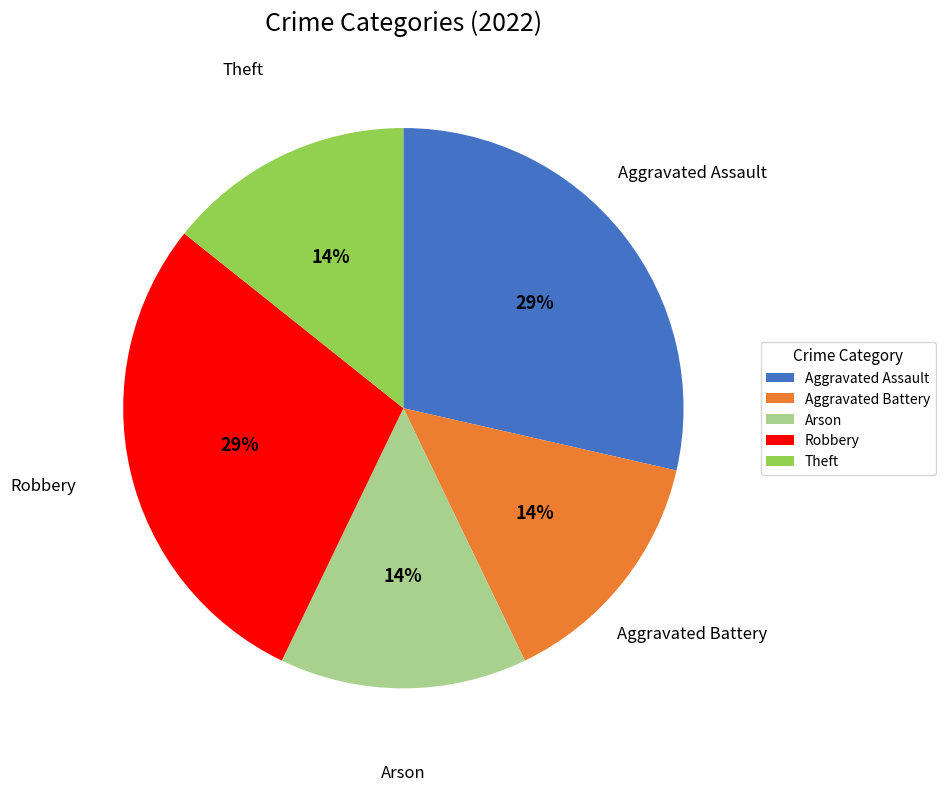

The Aggravated Assault slice represents 19% of the pie. True or false?

False